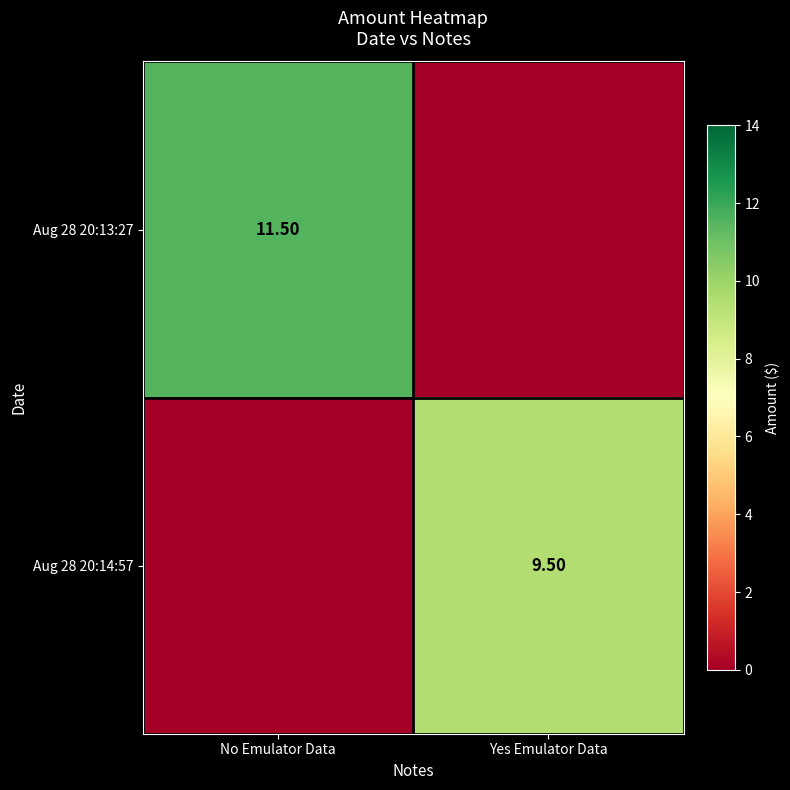

Where does the Aug 28 20:13:27 series first go above 11?

No Emulator Data